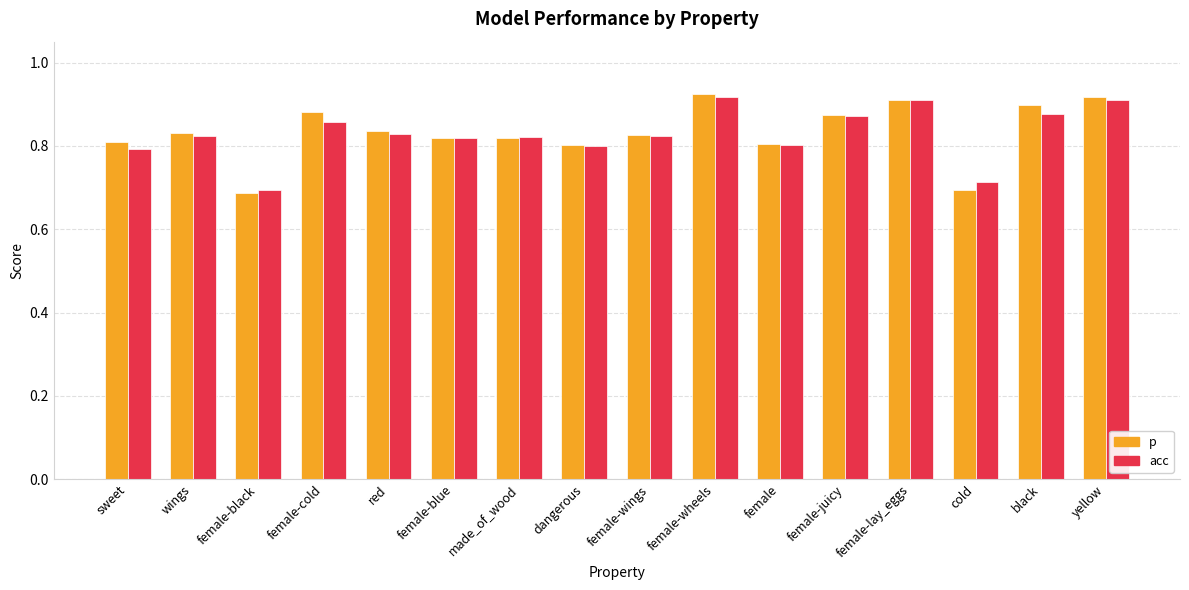

The value of p at wings is 0.8. True or false?

True